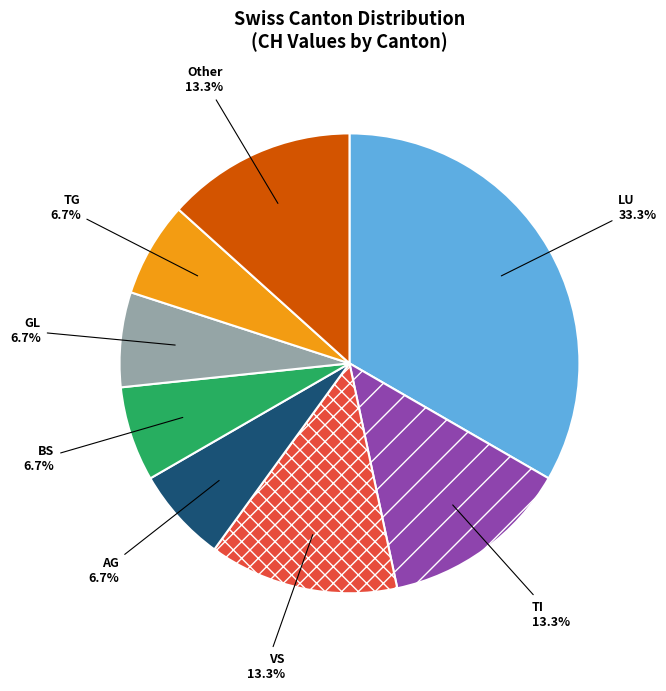

What percentage do GL and TI together represent?

20.0%